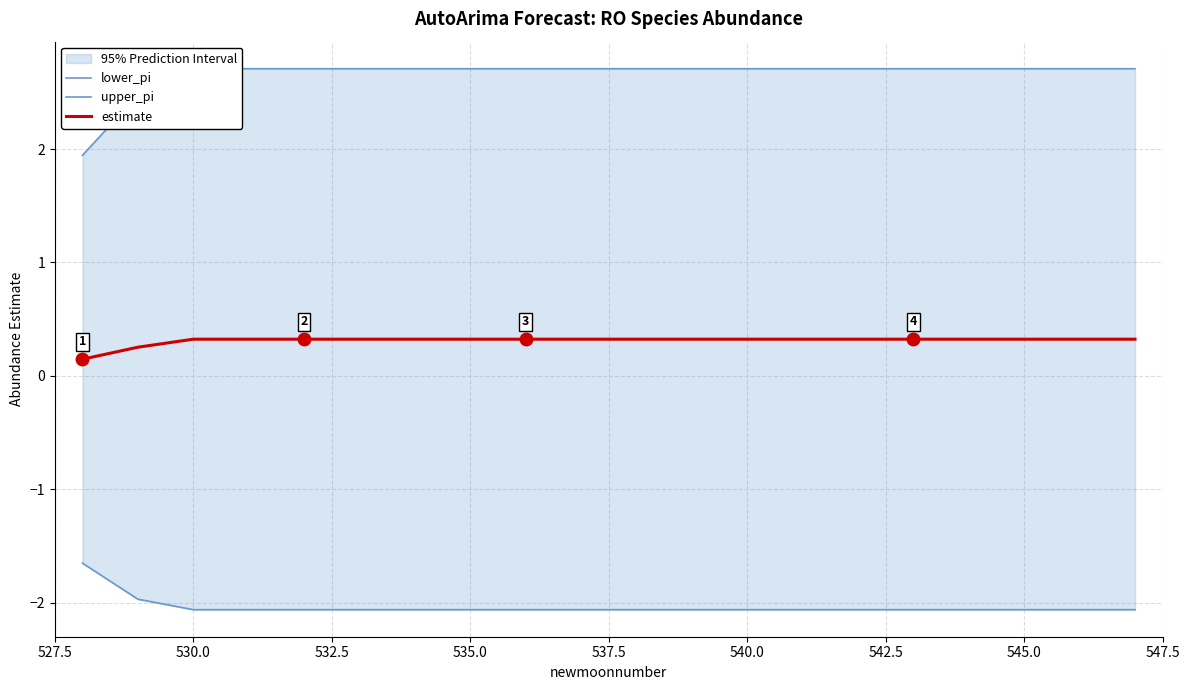

Reading left to right, what are all the values shown in this chart?

lower_pi: -1.7	-2.0	-2.1	-2.1	-2.1	-2.1	-2.1	-2.1	-2.1	-2.1	-2.1	-2.1	-2.1	-2.1	-2.1	-2.1	-2.1	-2.1	-2.1	-2.1
upper_pi: 1.9	2.5	2.7	2.7	2.7	2.7	2.7	2.7	2.7	2.7	2.7	2.7	2.7	2.7	2.7	2.7	2.7	2.7	2.7	2.7
estimate: 0.1	0.3	0.3	0.3	0.3	0.3	0.3	0.3	0.3	0.3	0.3	0.3	0.3	0.3	0.3	0.3	0.3	0.3	0.3	0.3